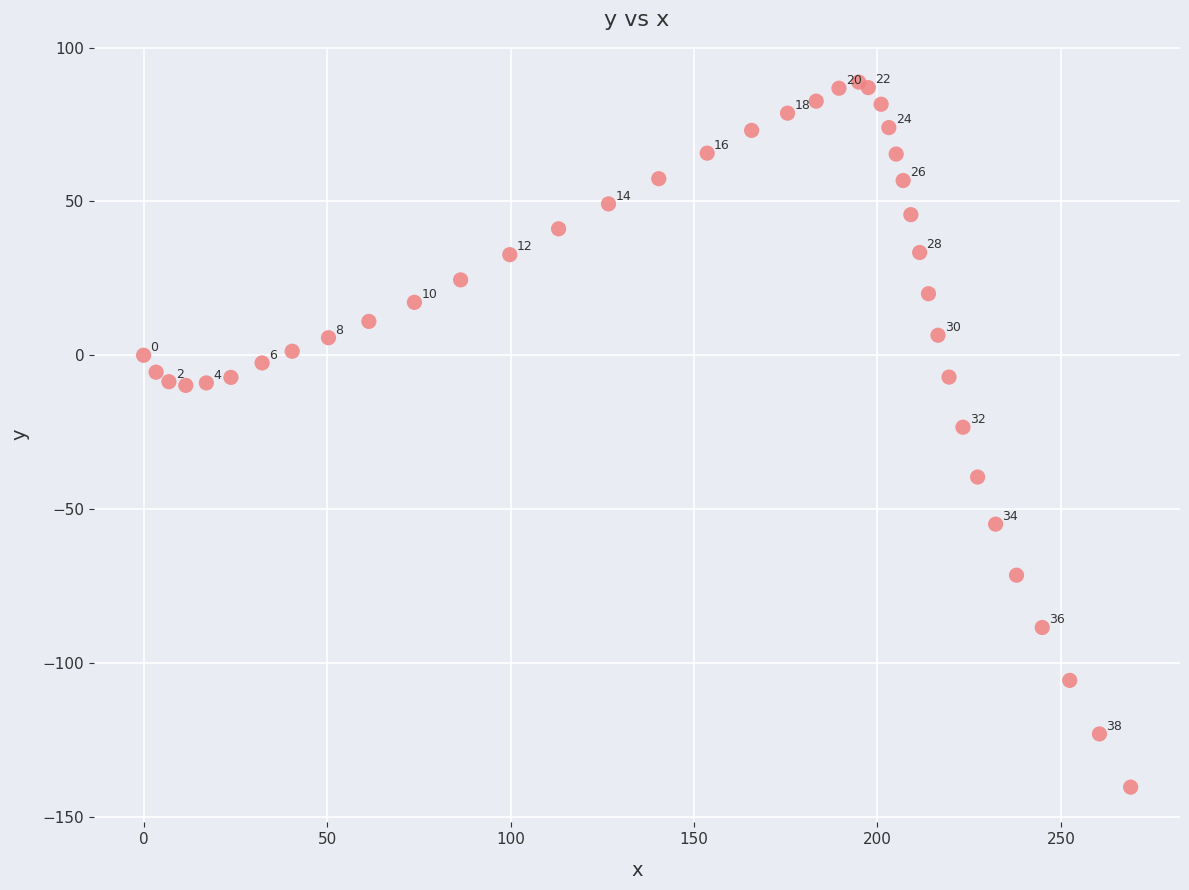

What Y value in the scatter plot is closest to -25?

-23.4